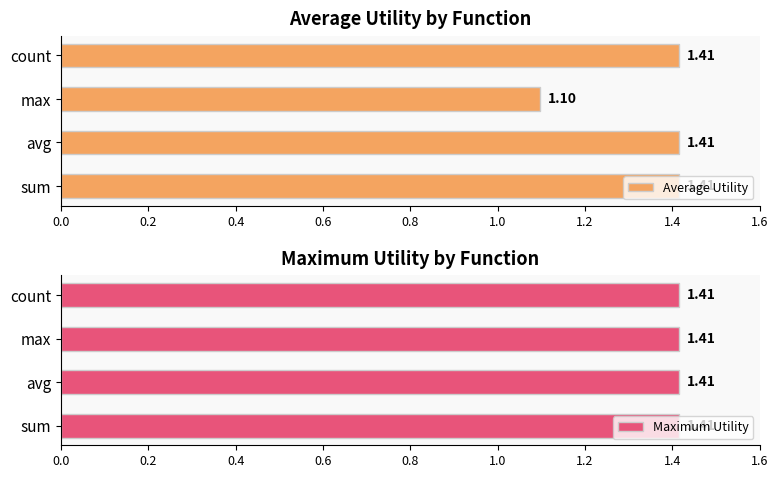

Which series has the widest spread of values?

Average Utility